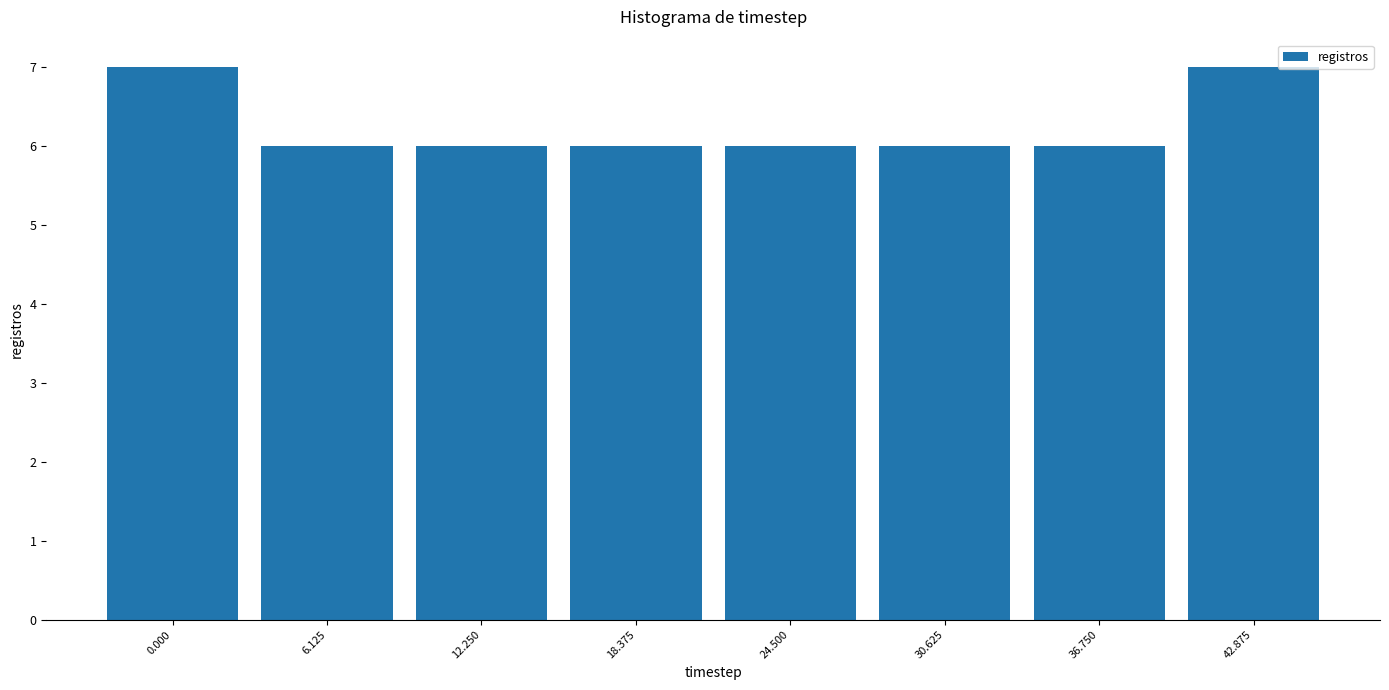

Reading left to right, extract all data points from this chart.

0.000=7	6.125=6	12.250=6	18.375=6	24.500=6	30.625=6	36.750=6	42.875=7